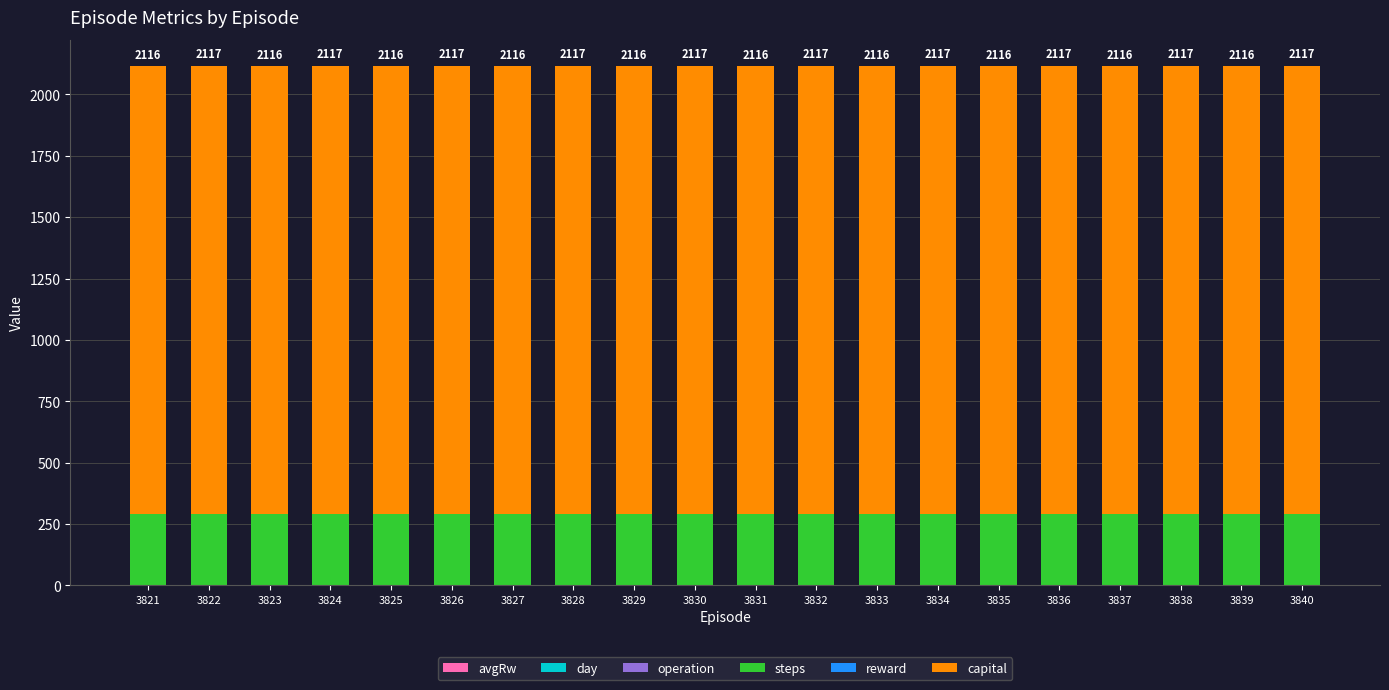

At how many categories does at least one series exceed 1206?

20